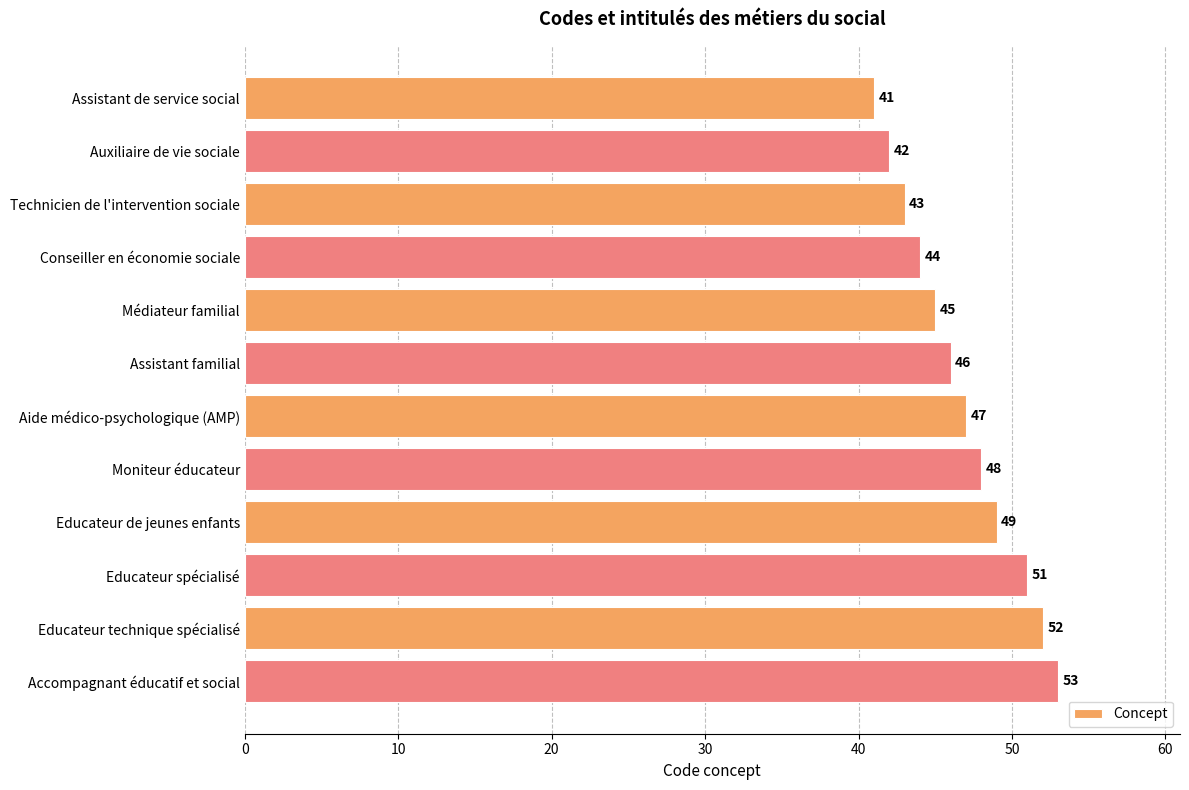

How many bars are there in total?

12